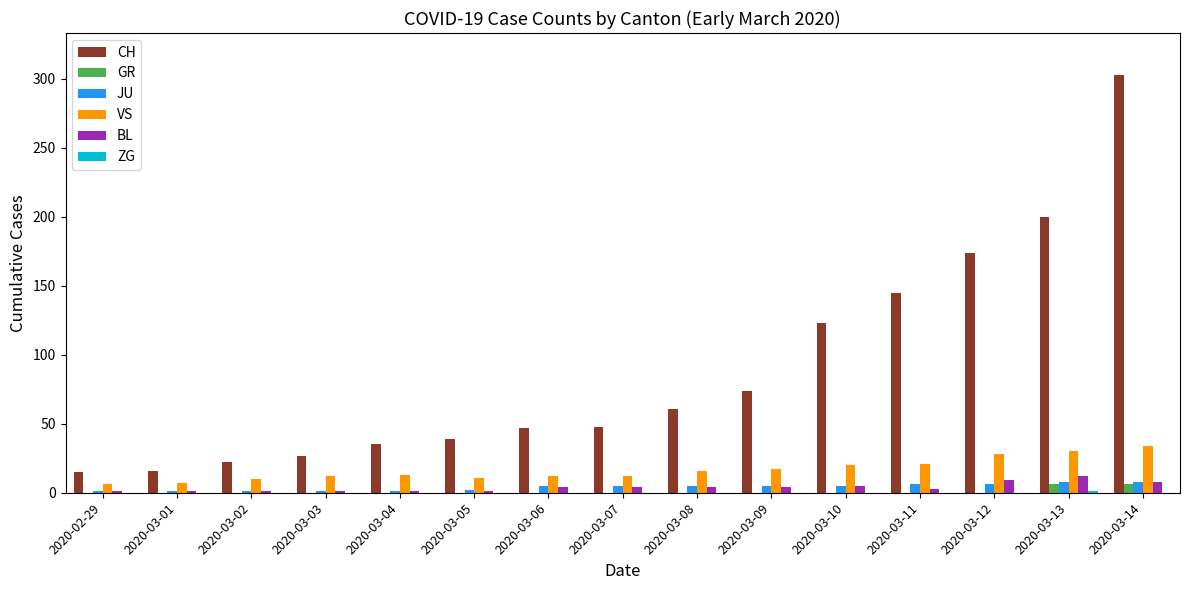

How many categories are shown in the chart?

15